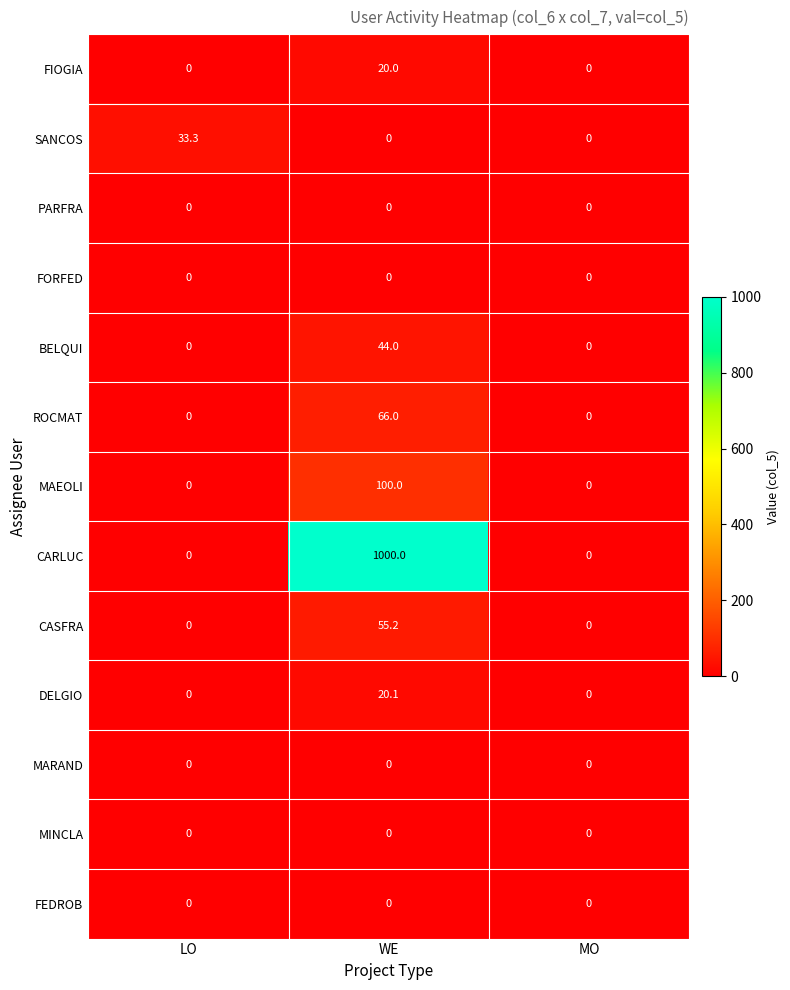

Which series has the largest total across all categories?

CARLUC